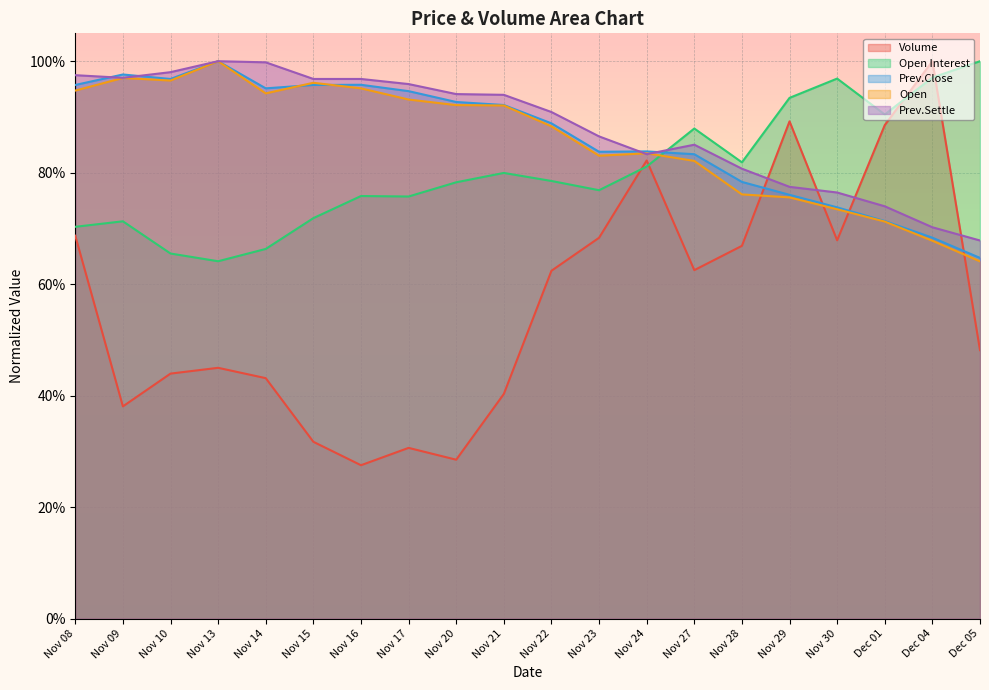

Between Nov 15 and Nov 30, which series saw the biggest shift?

Volume